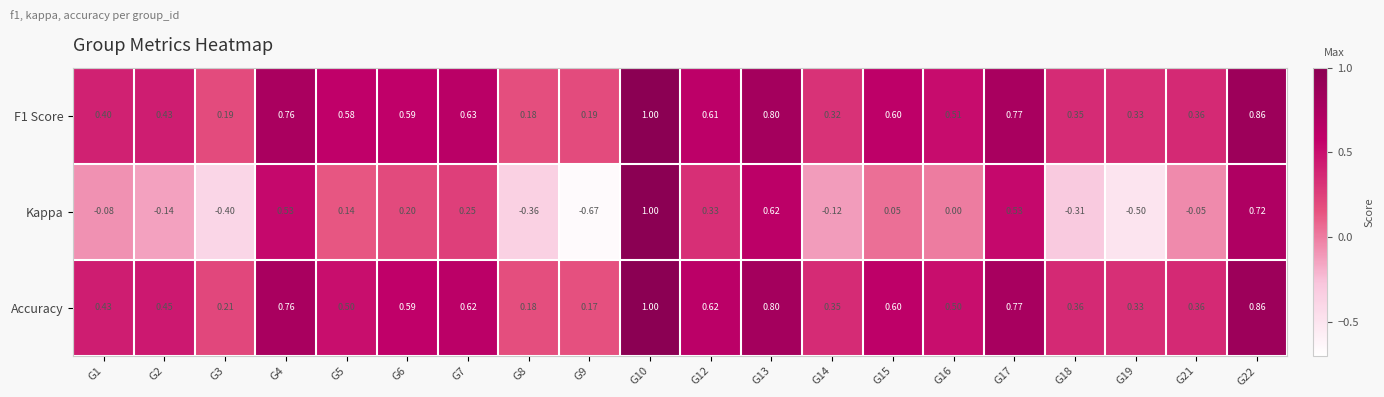

Is the value of F1 Score at G13 greater than the value of Accuracy at G14?

Yes